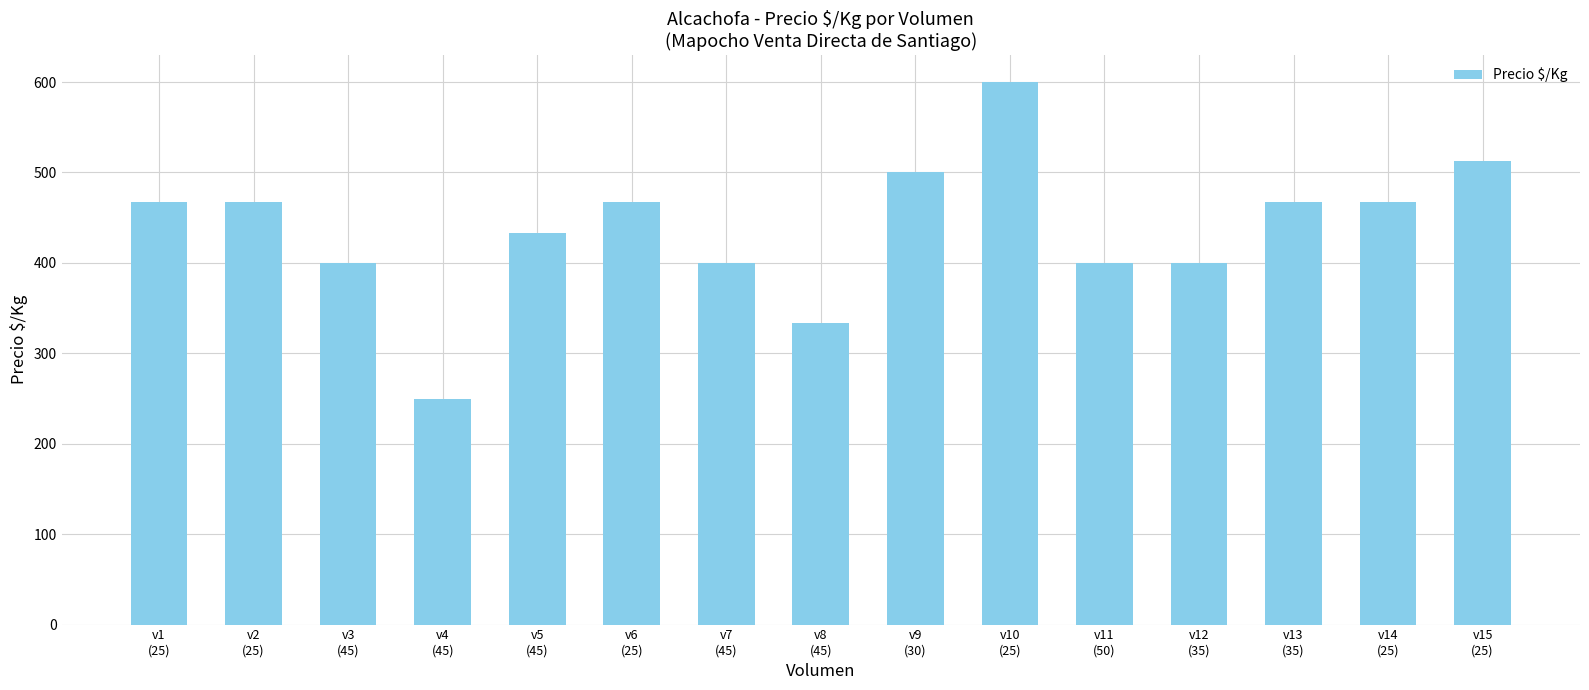

Reading right to left, transcribe all the data shown in this chart.

v15
(25)=513	v14
(25)=467	v13
(35)=467	v12
(35)=400	v11
(50)=400	v10
(25)=600	v9
(30)=500	v8
(45)=333	v7
(45)=400	v6
(25)=467	v5
(45)=433	v4
(45)=250	v3
(45)=400	v2
(25)=467	v1
(25)=467